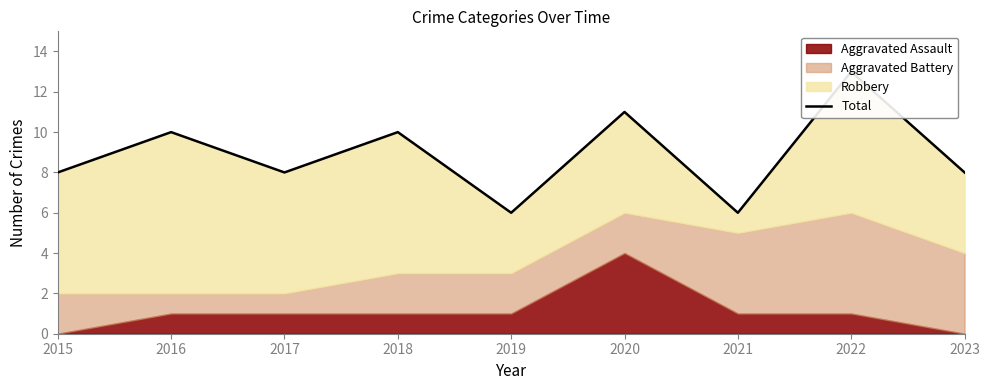

Where does the data first go above 8?

2016